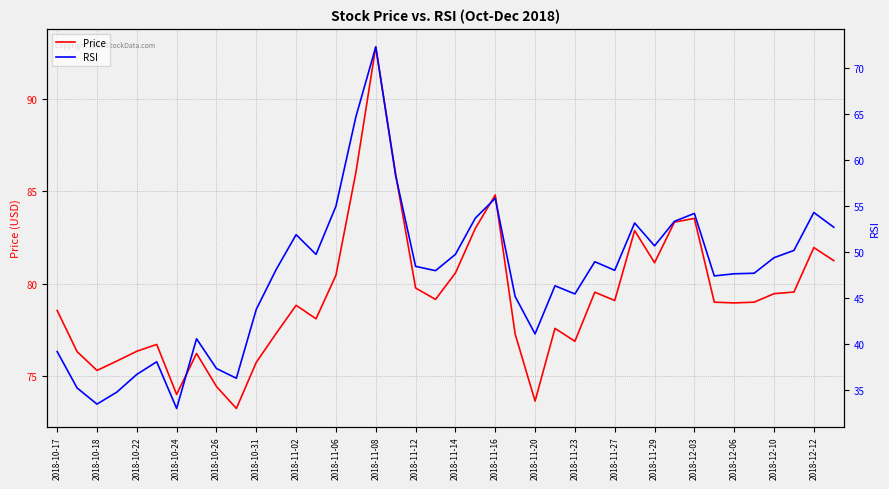

How many values in the Price series exceed 79?

19